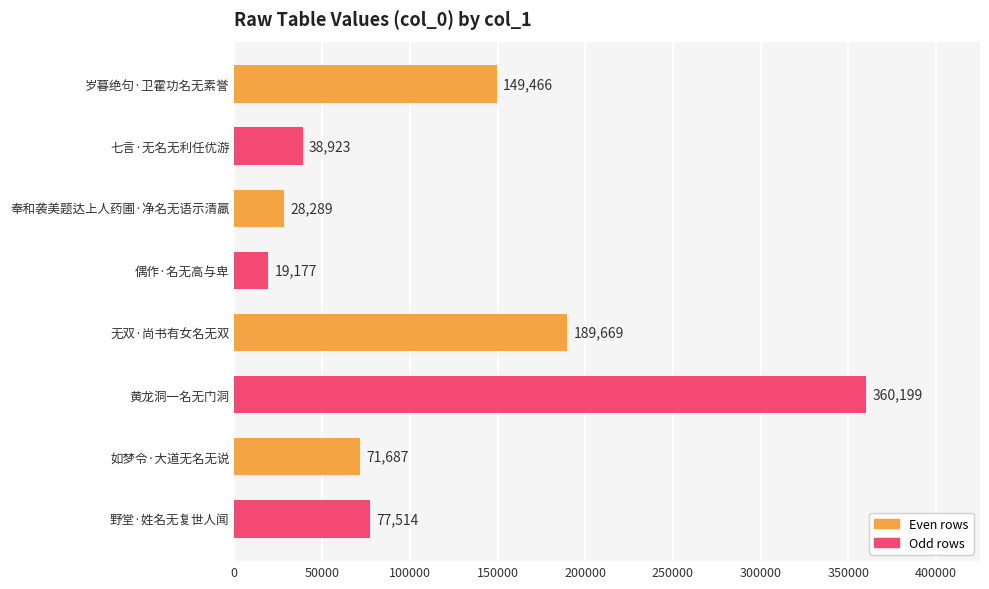

How many data points does each series have?

8